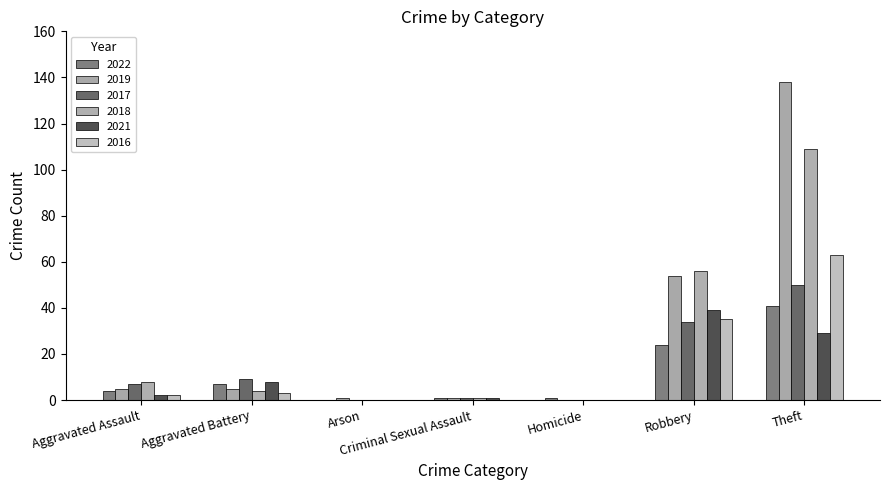

Rank the series at Robbery from highest to lowest value.

2018, 2019, 2021, 2016, 2017, 2022